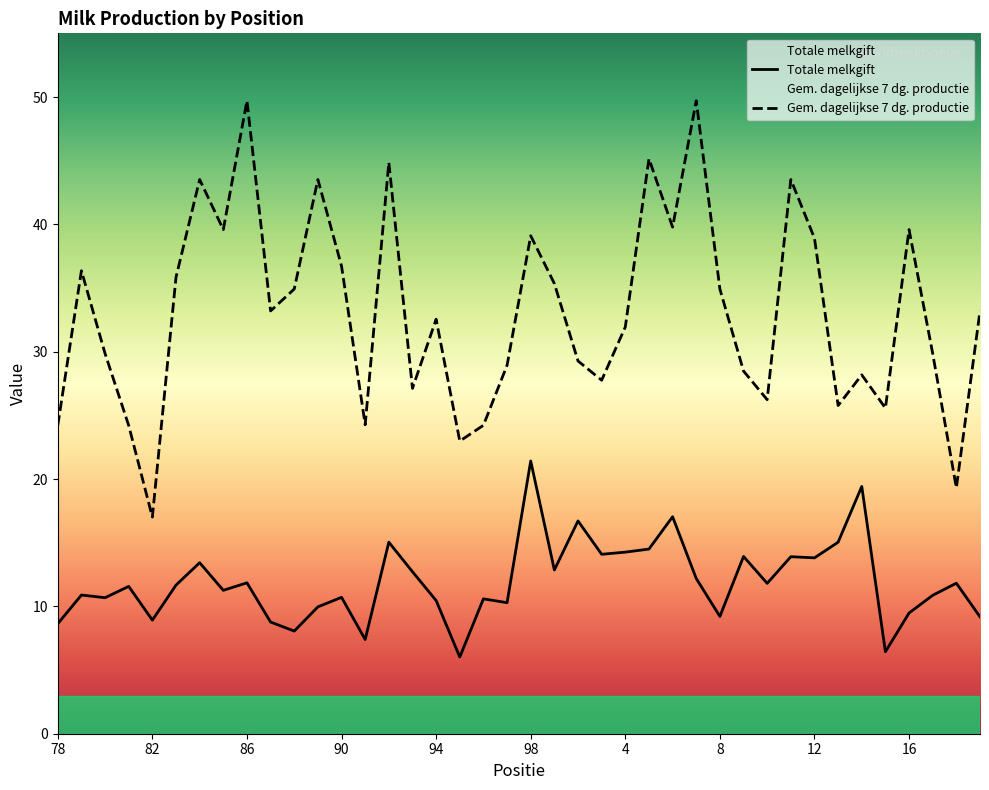

How many interior local peaks does the Totale melkgift series have?

14